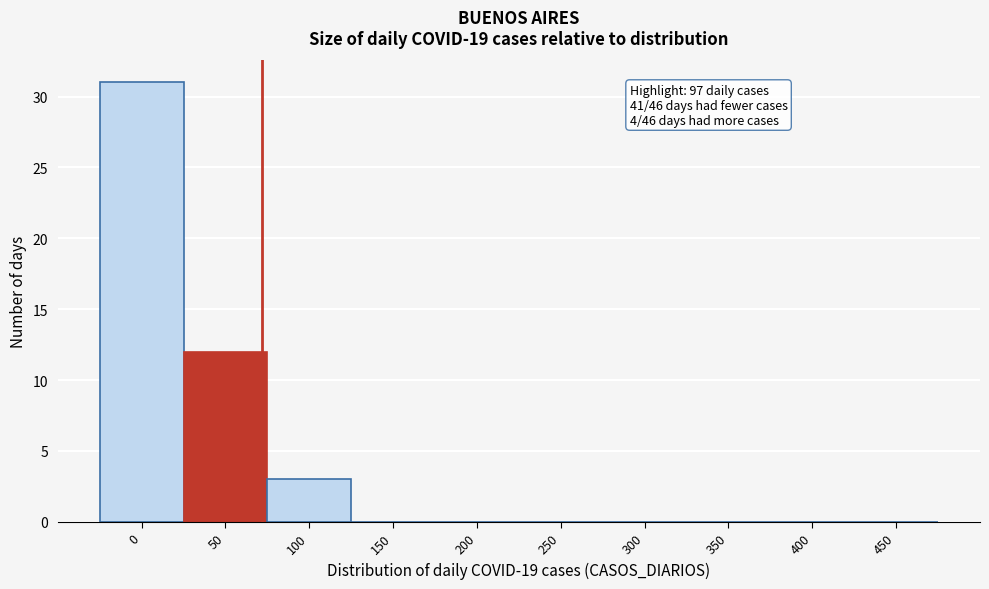

Reading right to left, list all the values displayed in this chart.

450=0	400=0	350=0	300=0	250=0	200=0	150=0	100=3	50=12	0=31